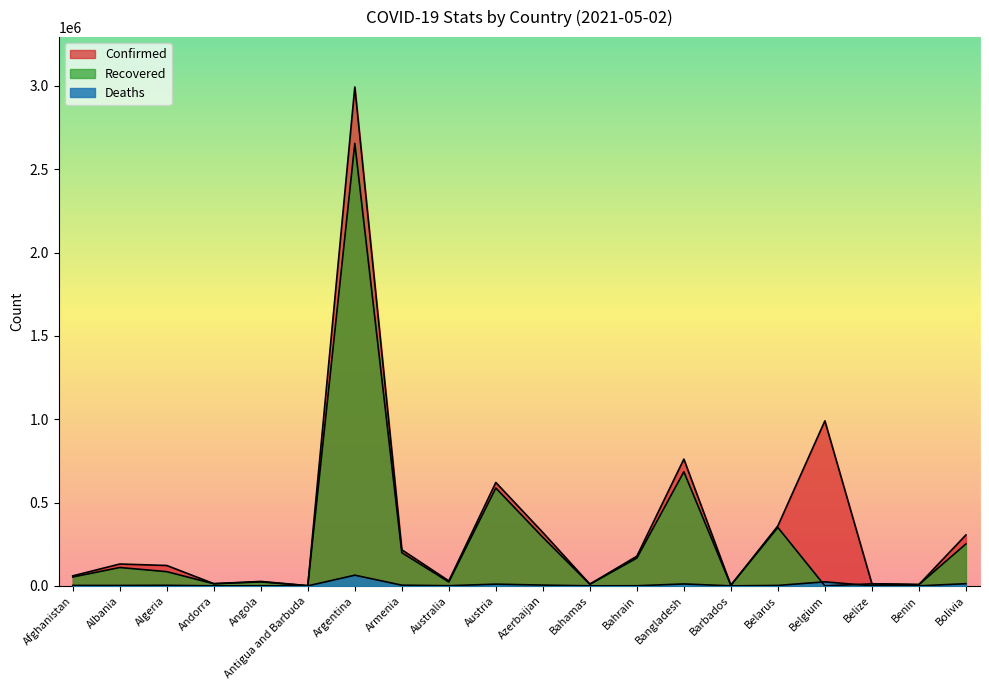

Between Angola and Belgium, which series saw the biggest shift?

Confirmed